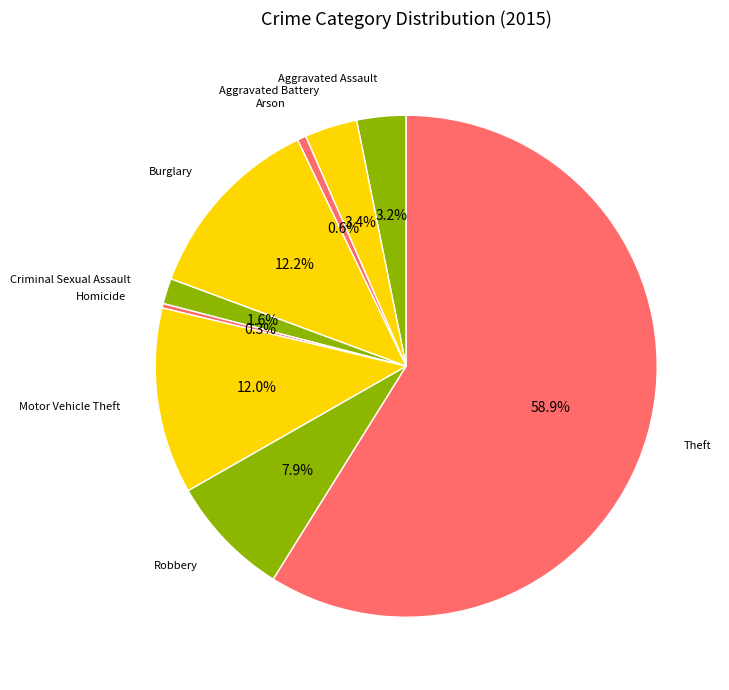

How many slices are in this pie chart?

9